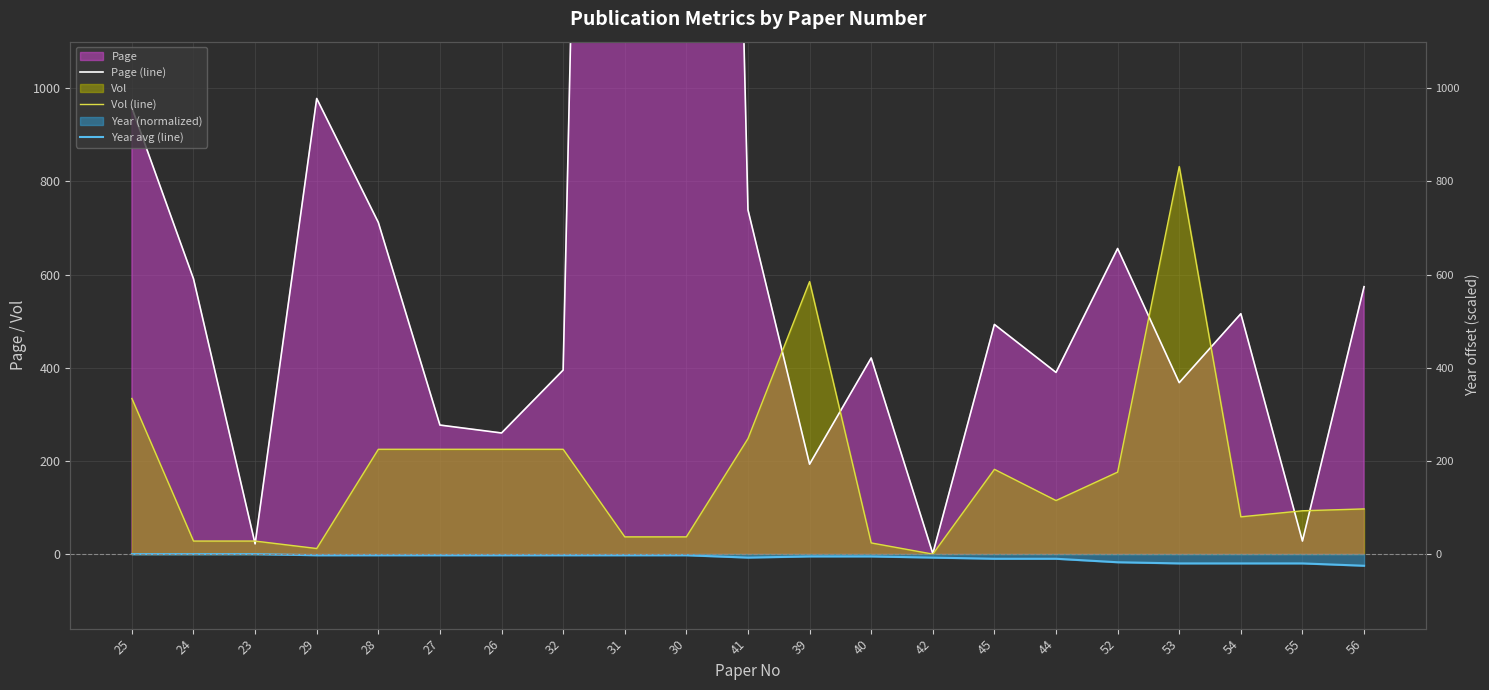

What is the difference between the Page (line) values at 27 and 24?

314.0